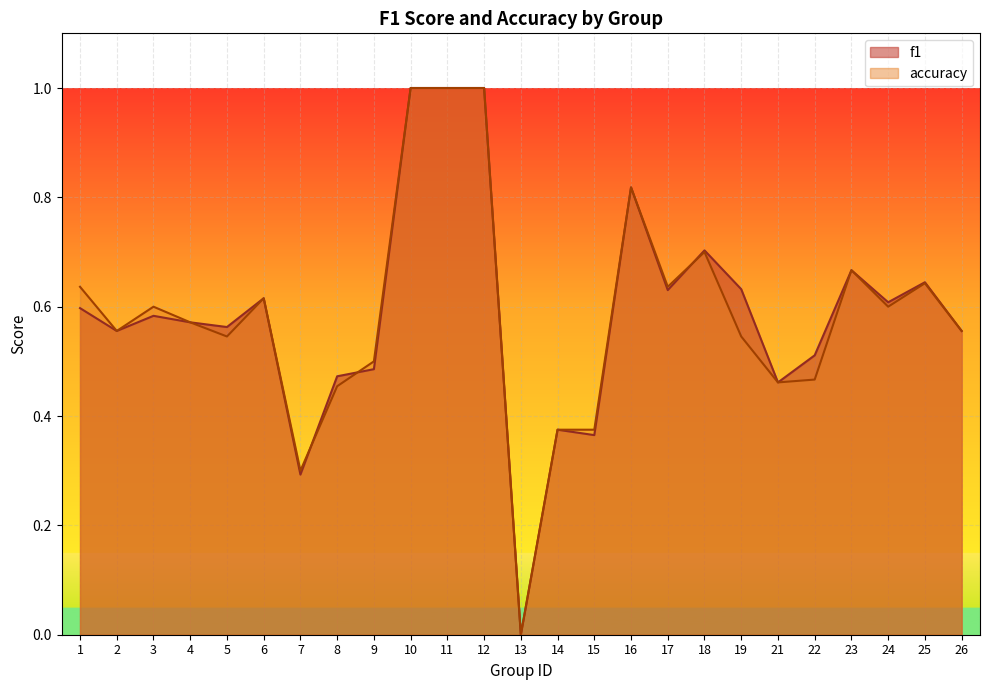

Which series changed the most between 2 and 10?

f1